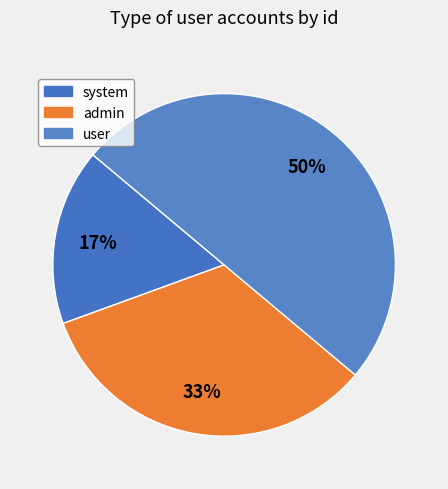

To the nearest percent, what is the difference between the user and system slice percentages?

33%